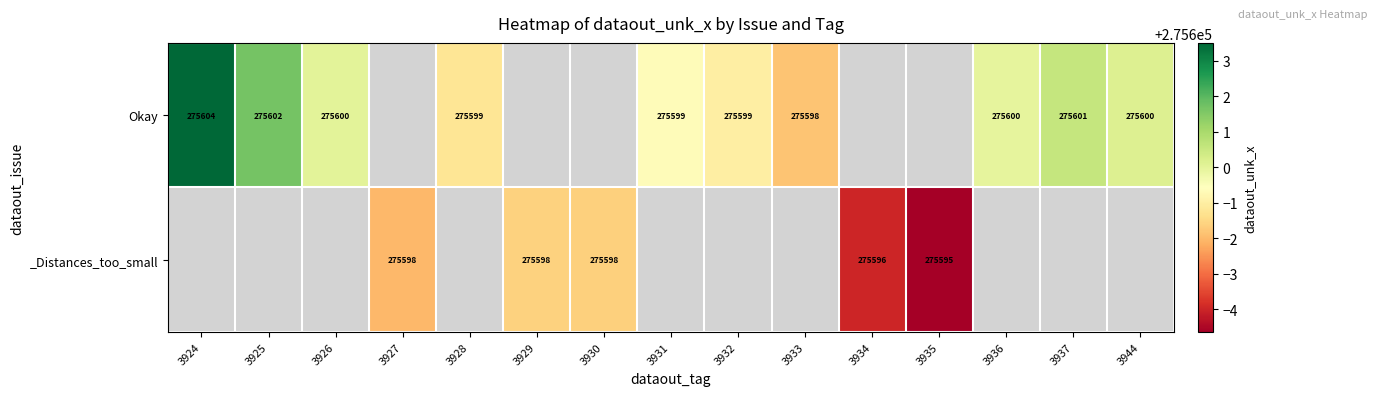

The _Distances_too_small series shows 275596.0 at 3934. True or false?

True